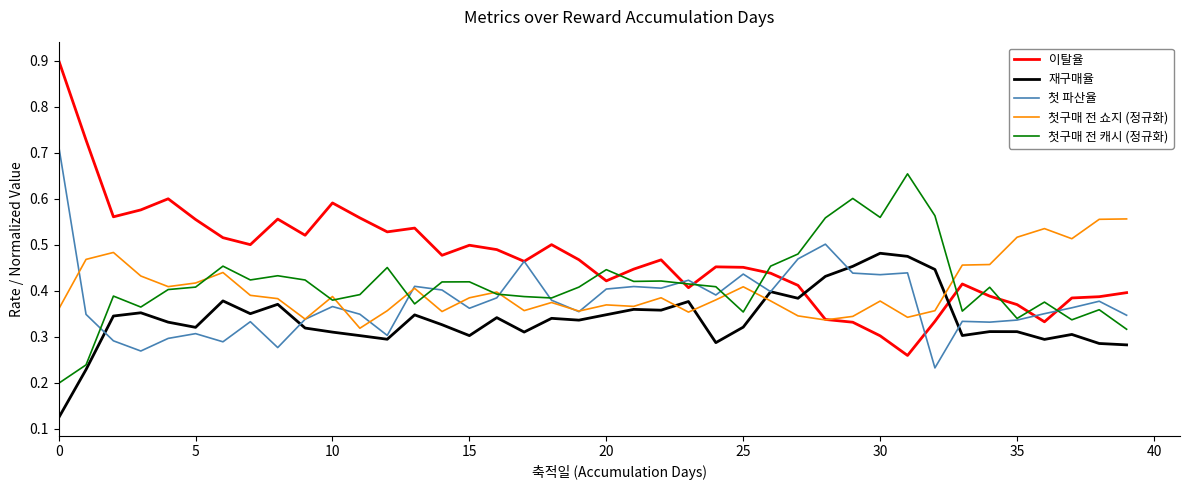

True or false: 재구매율 and 이탈율 cross at least once.

True